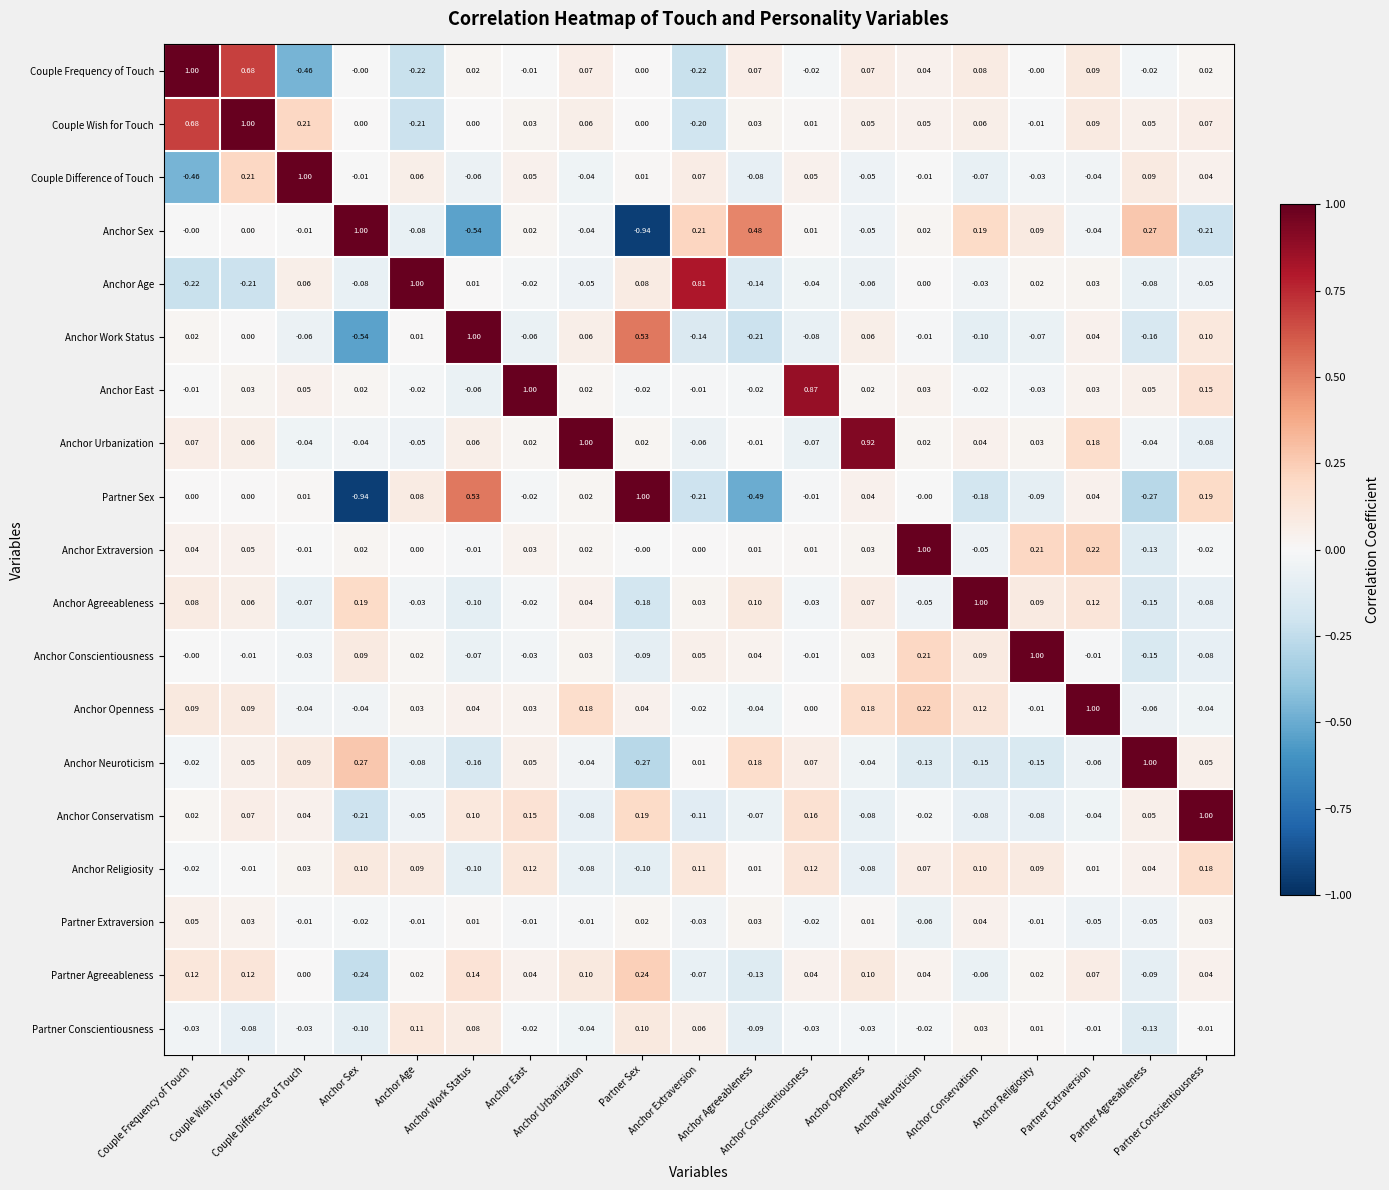

How many data points does each series have?

19